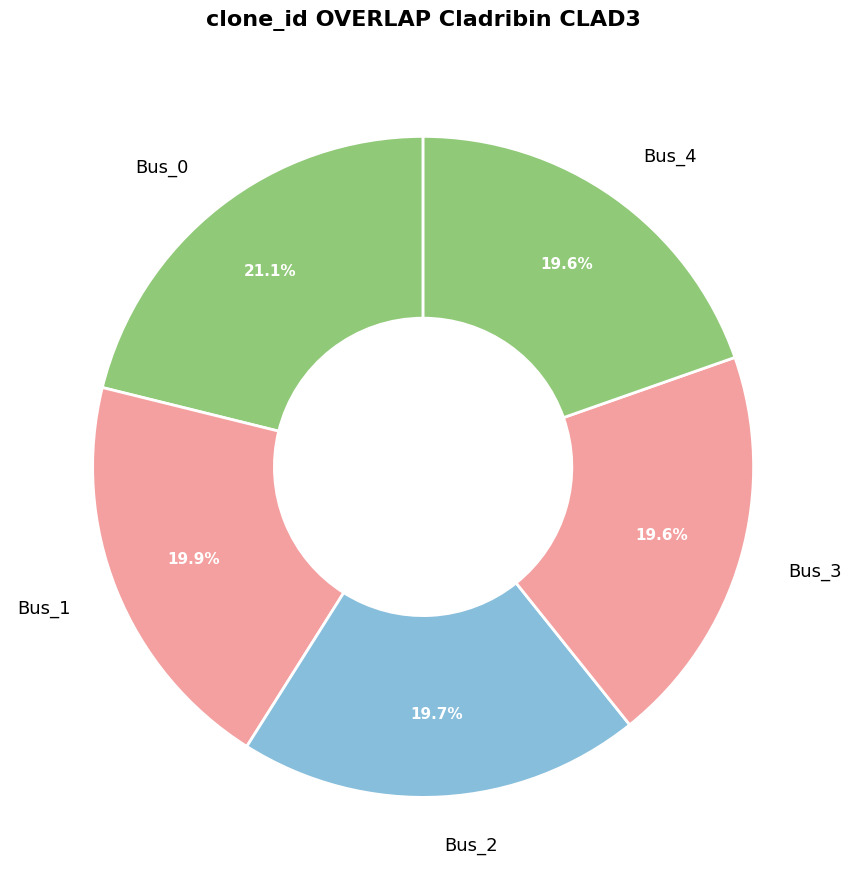

Do Bus_1 and Bus_2 together represent more than half of the pie?

No